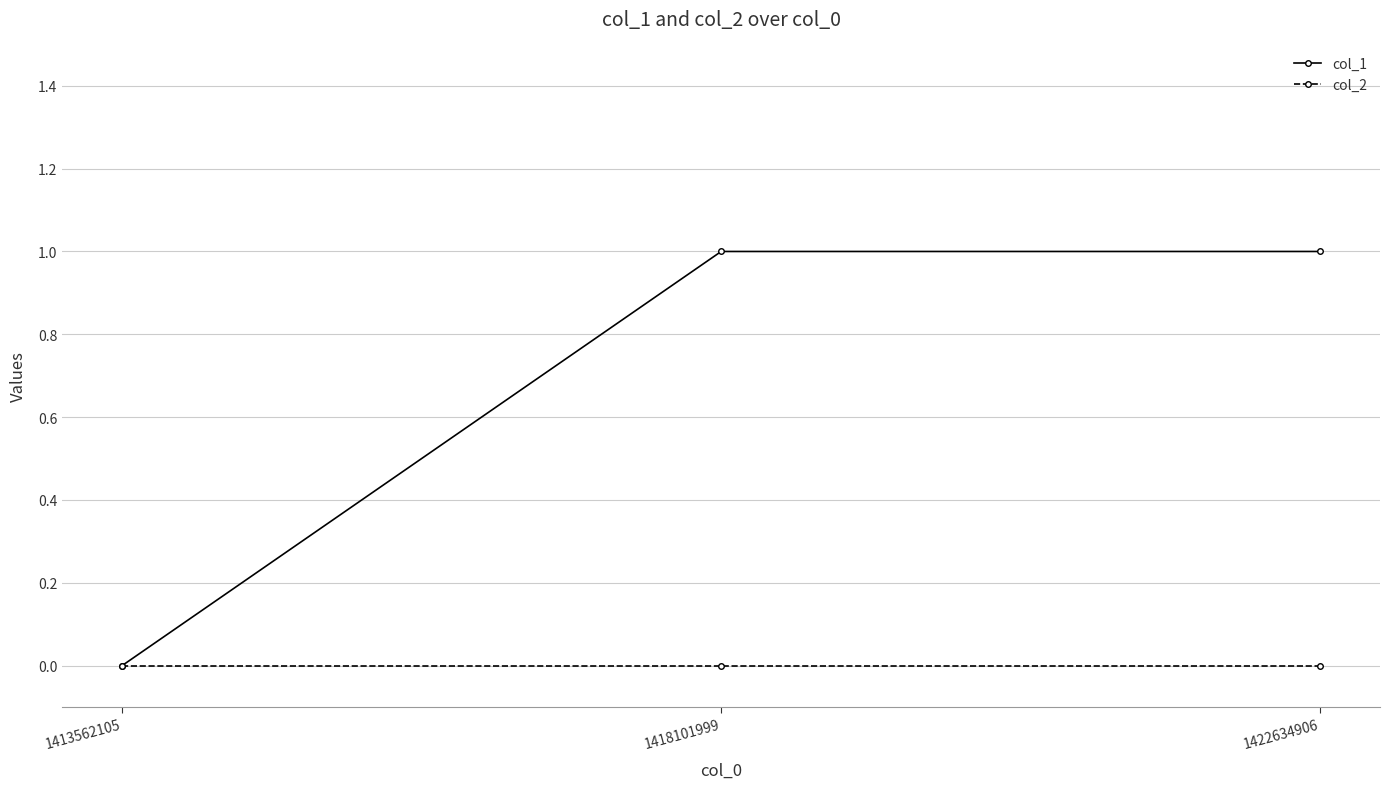

Reading left to right, transcribe all the data shown in this chart.

col_1: 0	1	1
col_2: 0	0	0